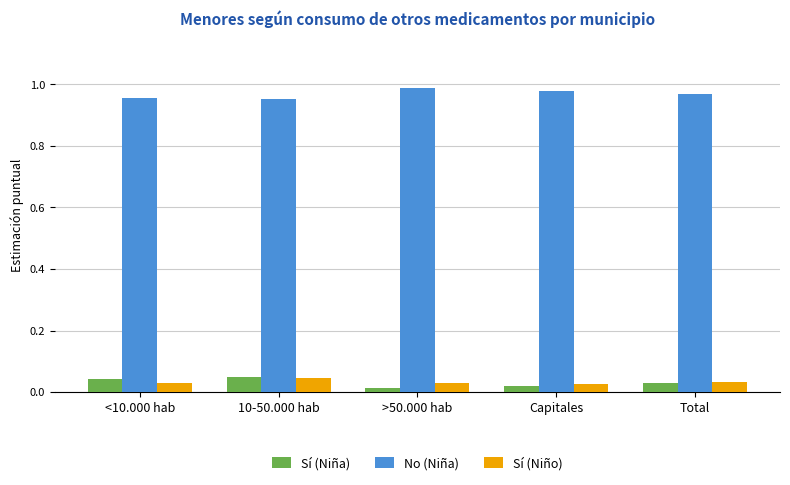

The value of Sí (Niña) at <10.000 hab is 0.1. True or false?

False